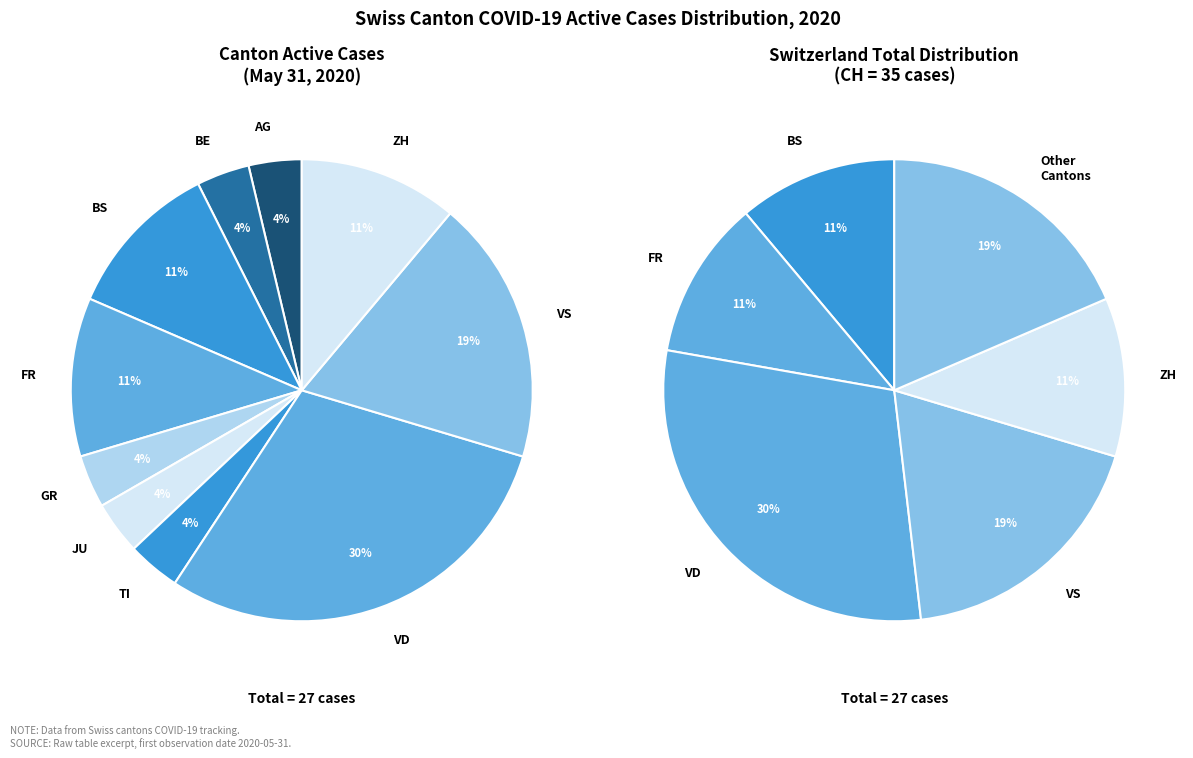

Does ZH account for over 50% of the chart?

No